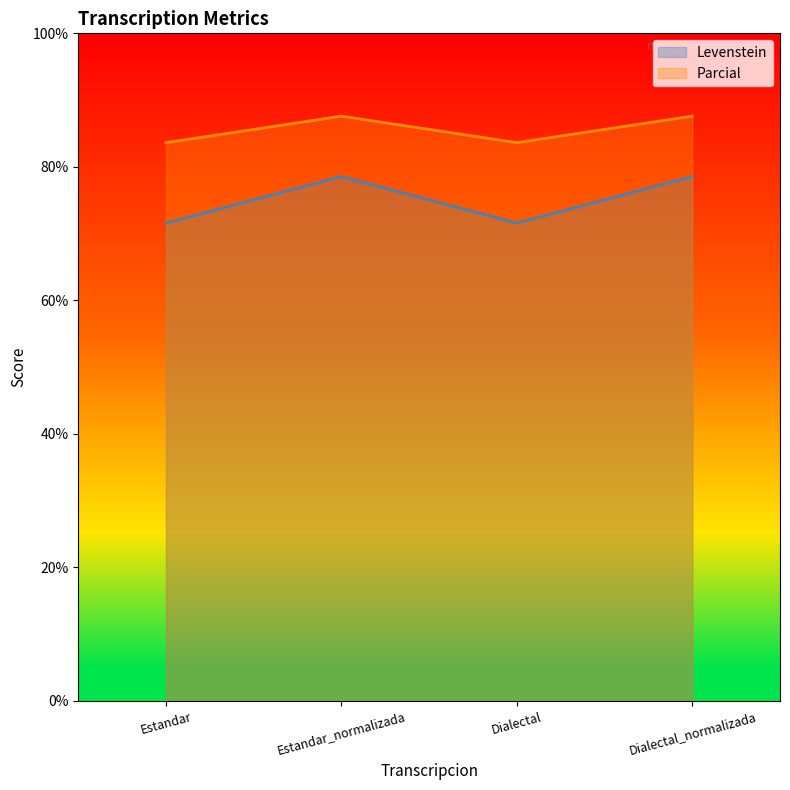

What are all the series names shown in the legend?

Levenstein, Parcial